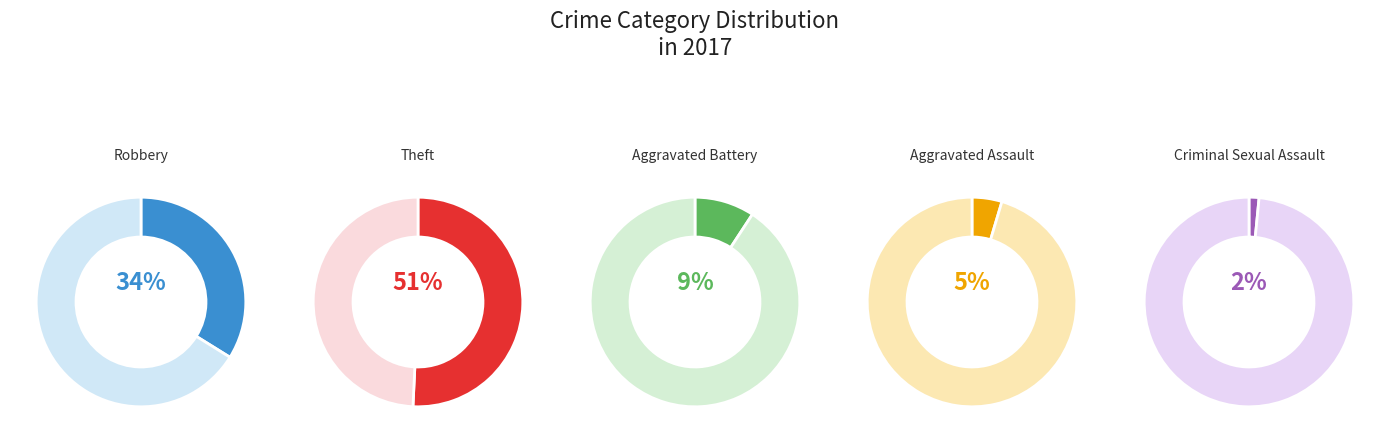

To the nearest percent, what is the difference between the Criminal Sexual Assault and Aggravated Assault slice percentages?

3%